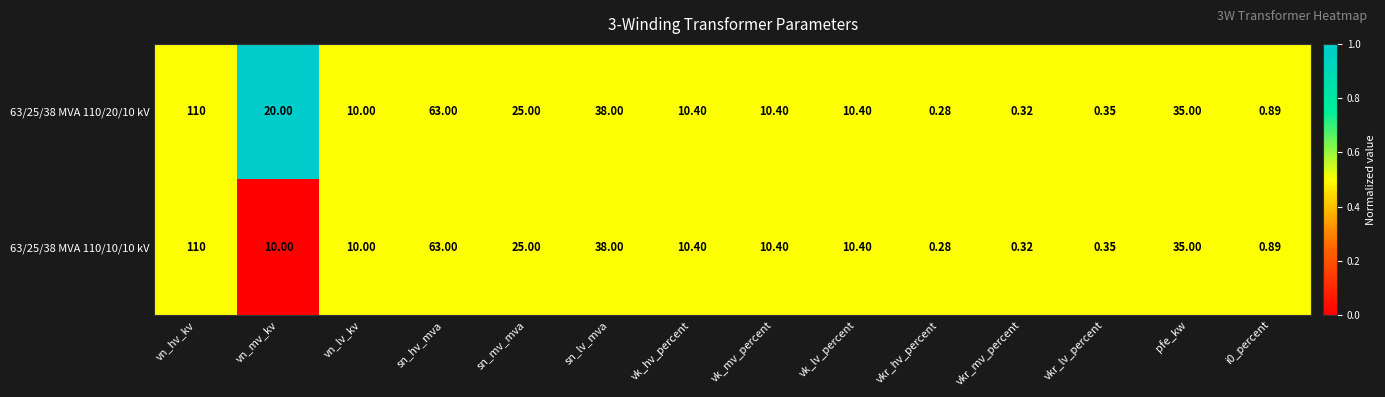

At which category is the sum across all series the highest?

vn_hv_kv